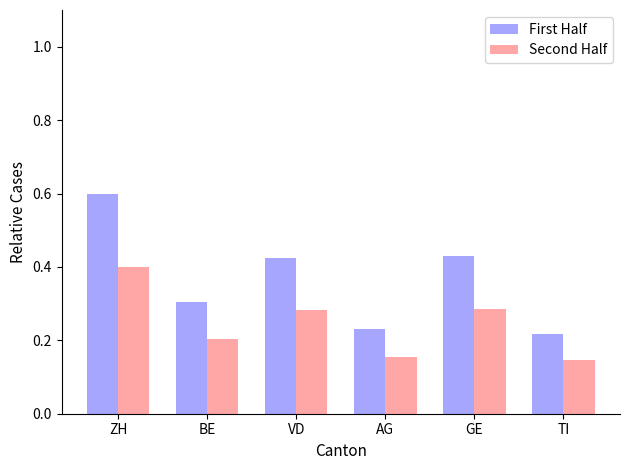

What is the sum of the First Half values at TI and GE?

0.6